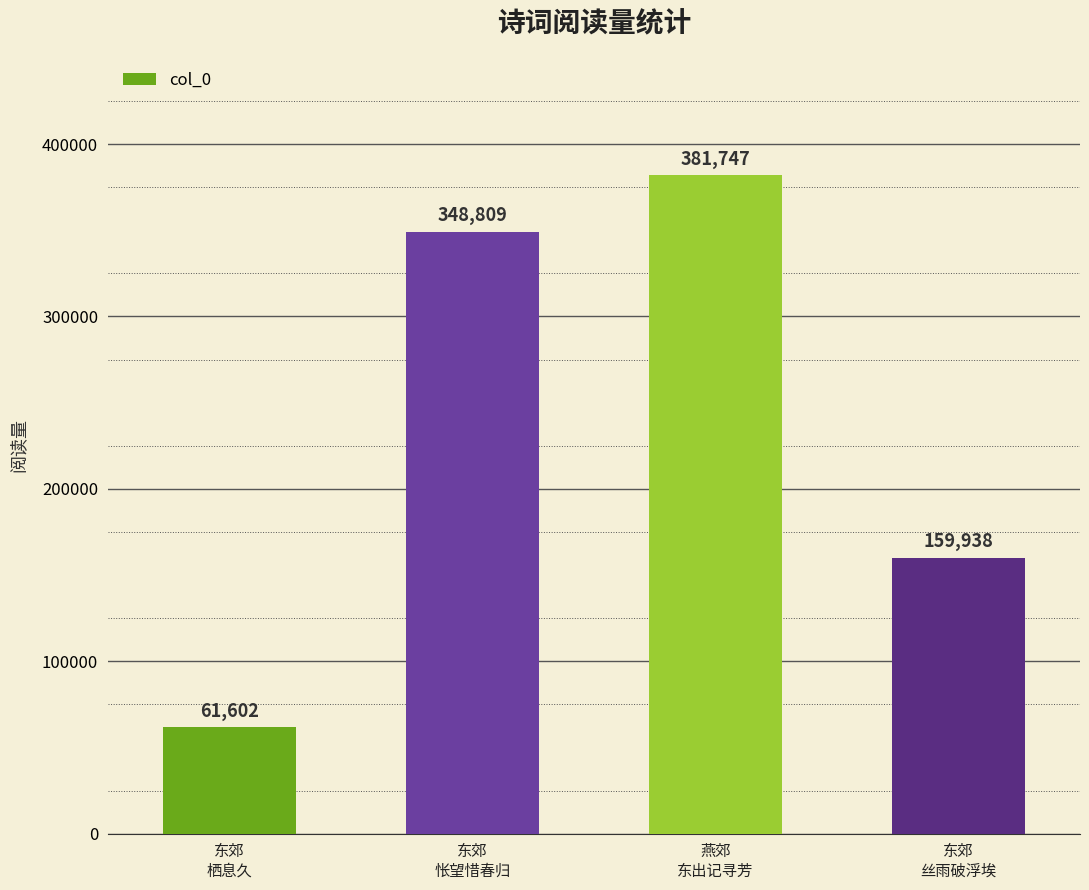

True or false: the data shows 159938 at 东郊
丝雨破浮埃.

True